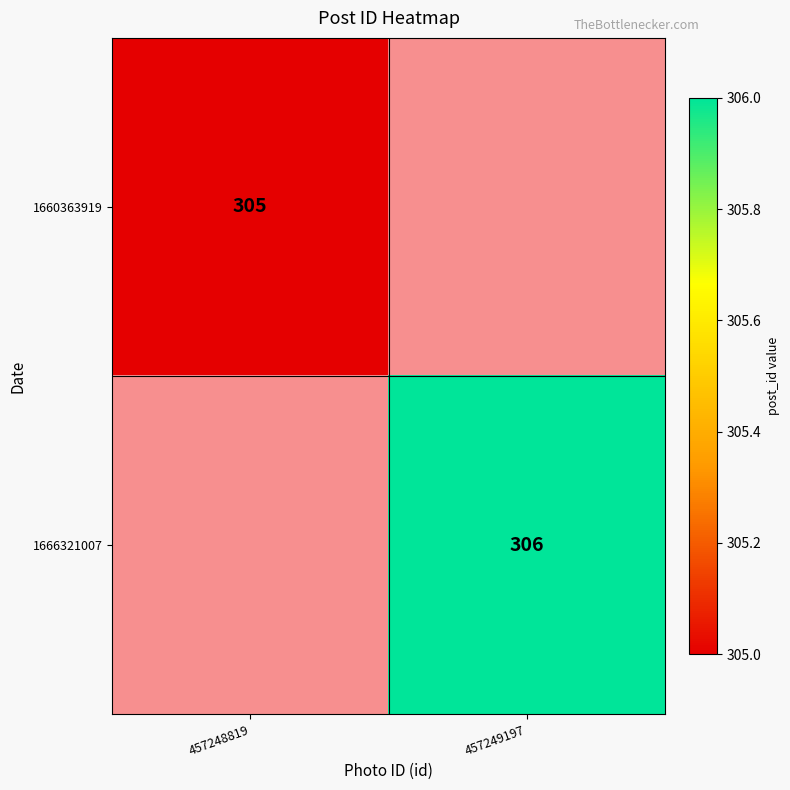

True or false: 1666321007 has a value of 188.4 at 457249197.

False